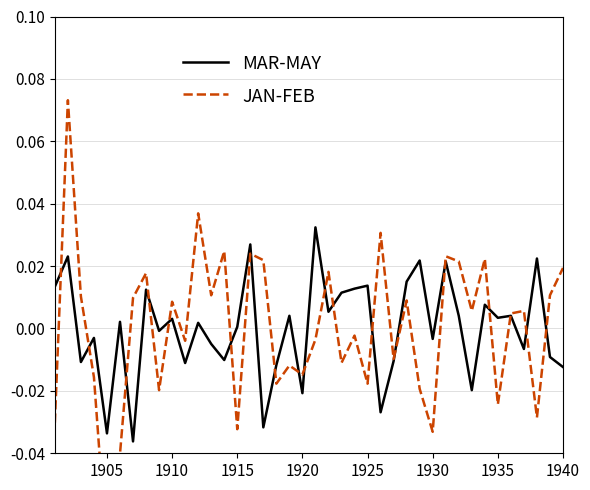

What are all the series names shown in the legend?

MAR-MAY, JAN-FEB